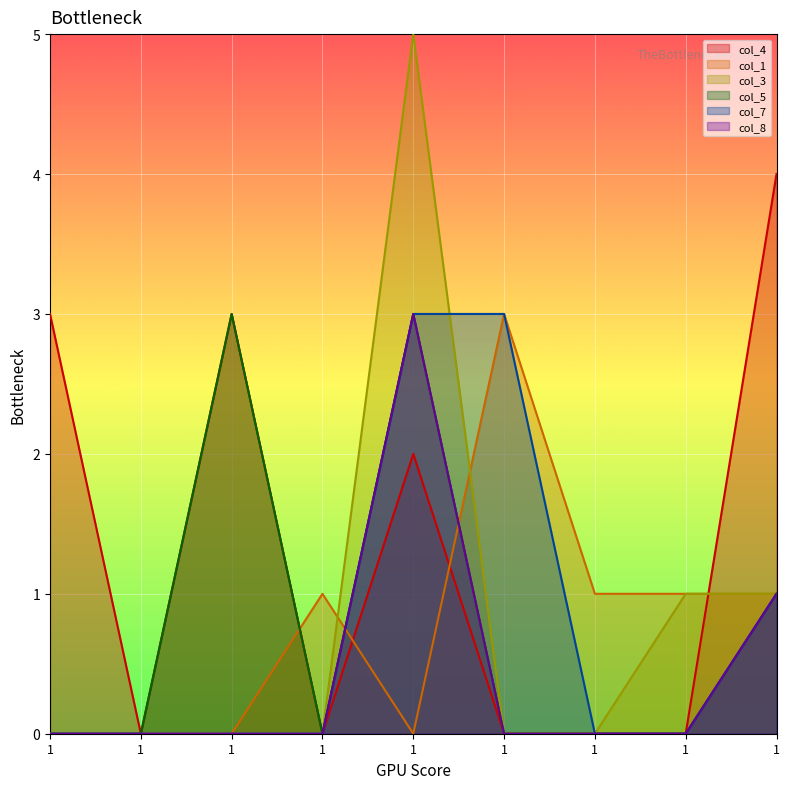

True or false: col_8 and col_3 intersect in this chart.

False